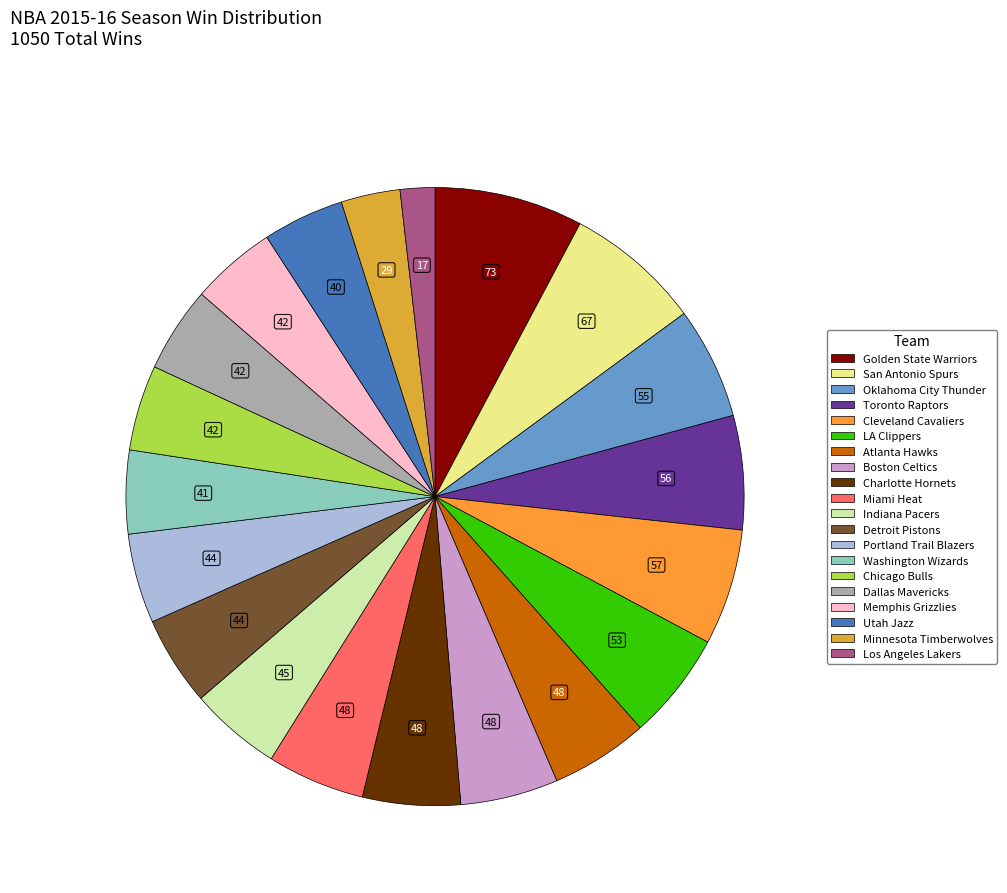

What is the ratio of the value at Memphis Grizzlies to the value at San Antonio Spurs?

0.6